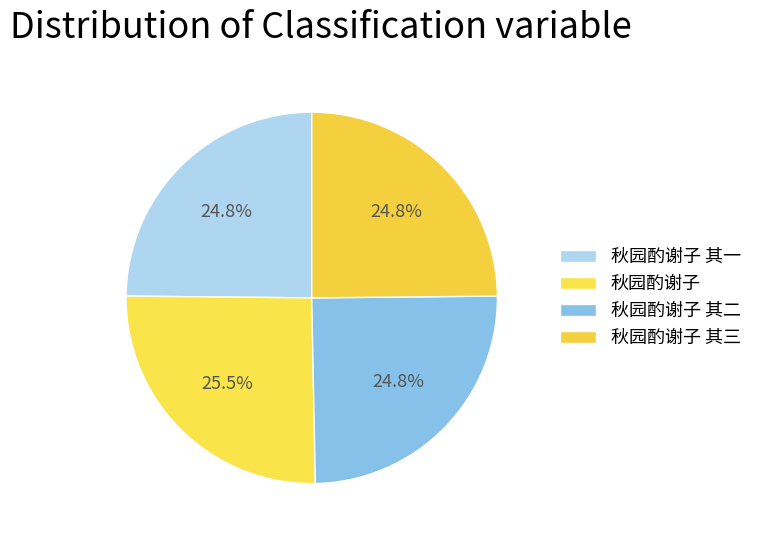

Combined, do 秋园酌谢子 其三 and 秋园酌谢子 其二 account for over 50%?

No